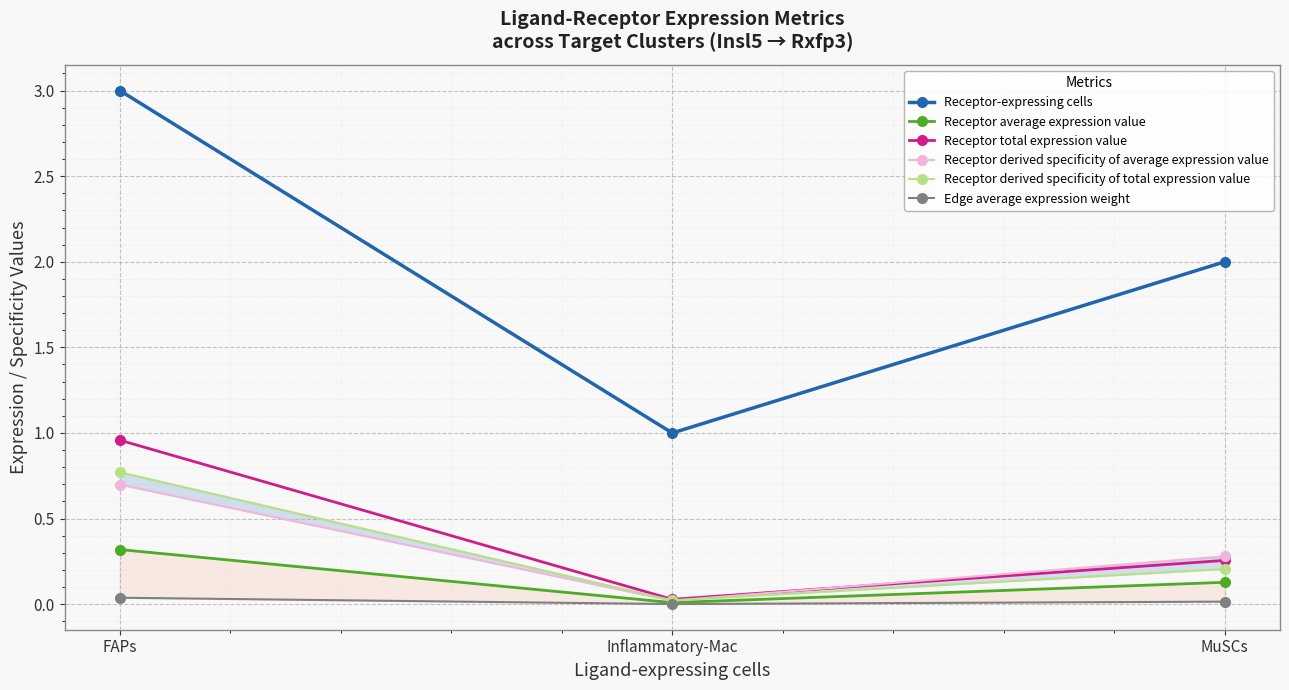

Reading left to right, extract all data points from this chart.

Receptor-expressing cells: FAPs=3.0	Inflammatory-Mac=1.0	MuSCs=2.0
Receptor average expression value: FAPs=0.3	Inflammatory-Mac=0.0	MuSCs=0.1
Receptor total expression value: FAPs=1.0	Inflammatory-Mac=0.0	MuSCs=0.3
Receptor derived specificity of average expression value: FAPs=0.7	Inflammatory-Mac=0.0	MuSCs=0.3
Receptor derived specificity of total expression value: FAPs=0.8	Inflammatory-Mac=0.0	MuSCs=0.2
Edge average expression weight: FAPs=0.0	Inflammatory-Mac=0.0	MuSCs=0.0